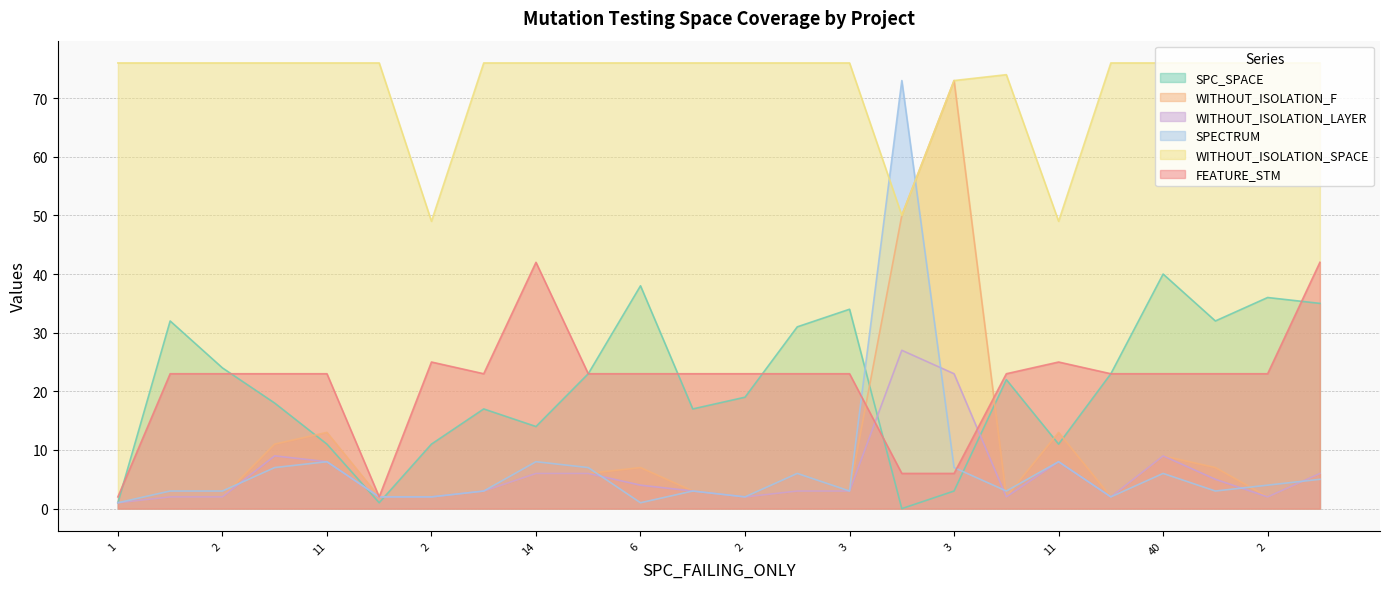

True or false: SPECTRUM has more than 1 points higher than both neighbors.

True